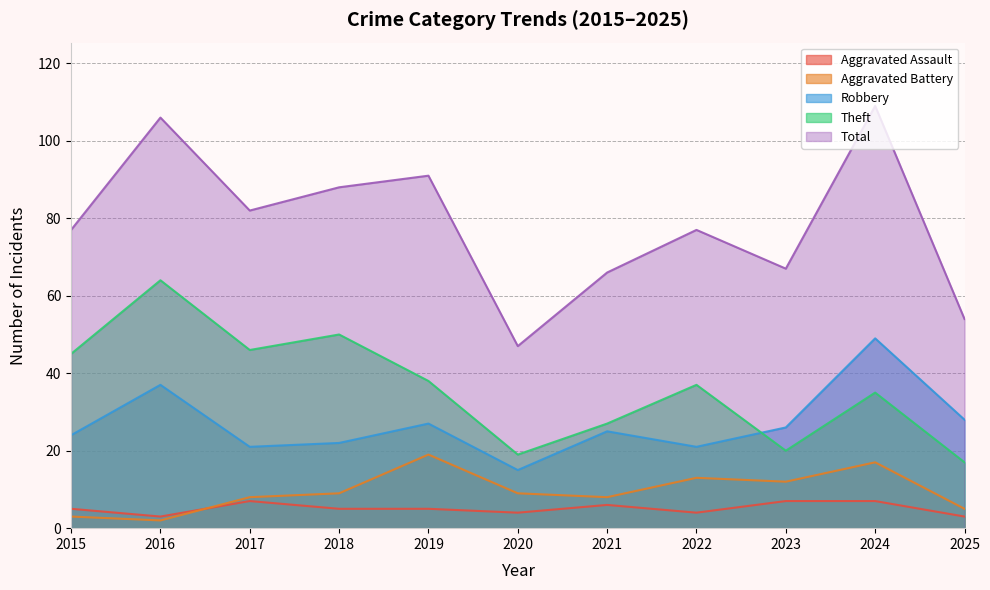

At which category is the sum across all series the highest?

2024